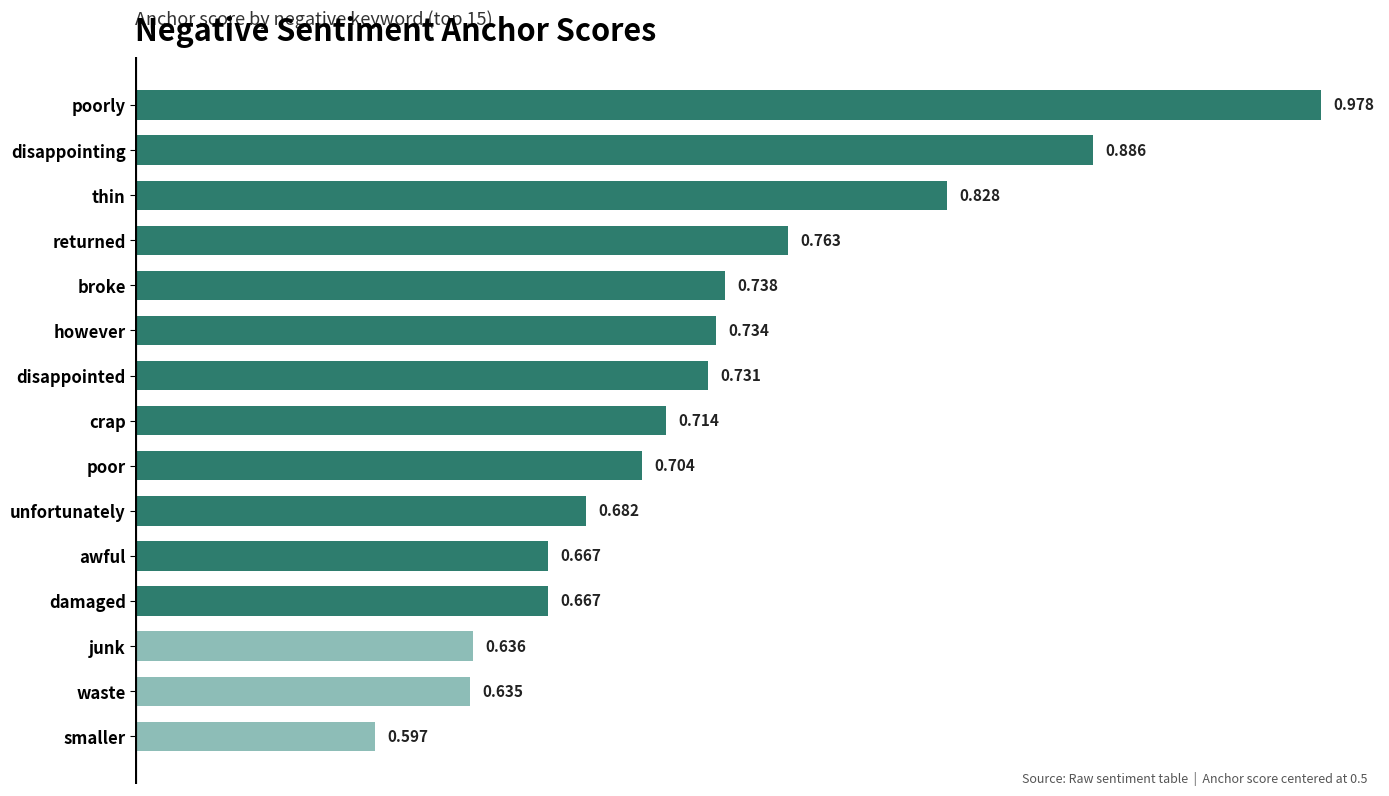

Are the bars horizontal?

Yes